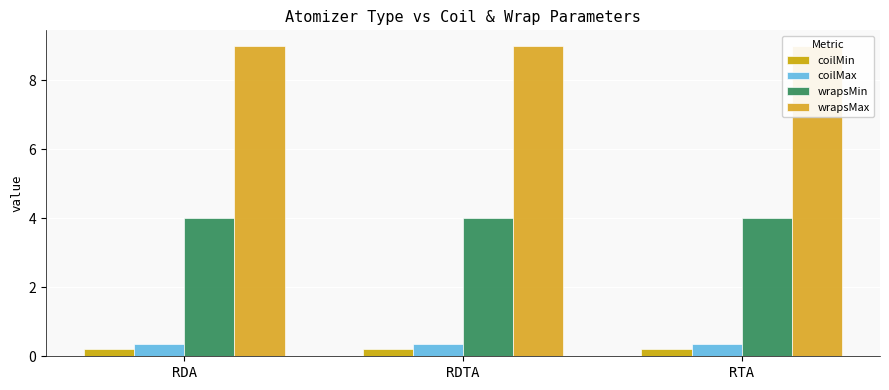

True or false: coilMin has a value of 0.1 at RDA.

False